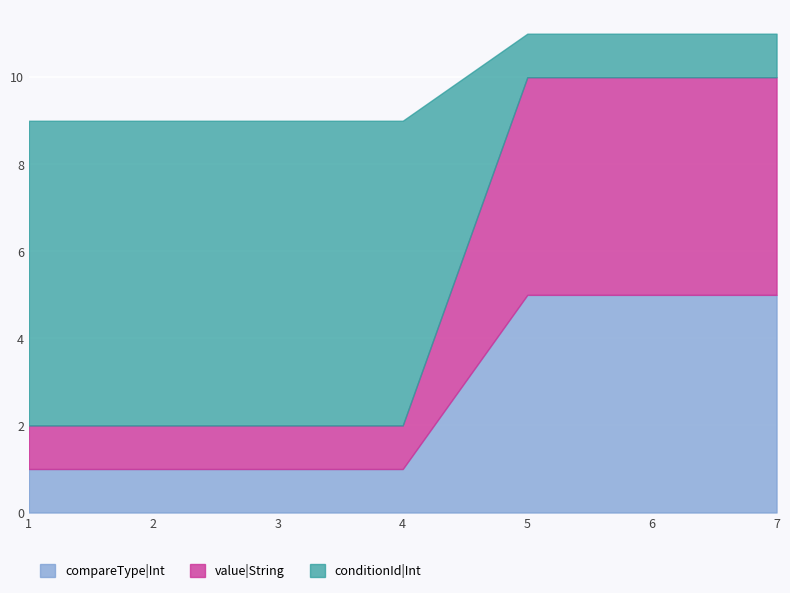

Which has a higher value, 6 or 3?

6